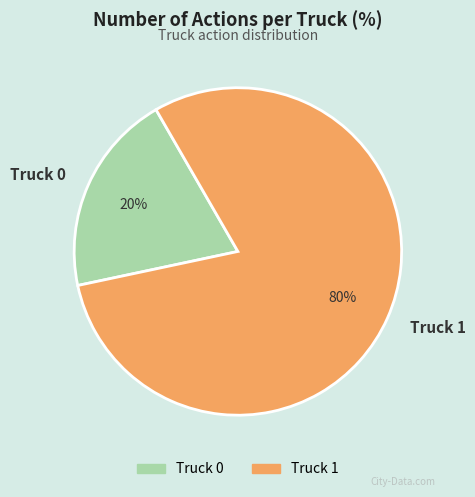

What is the majority slice?

Truck 1